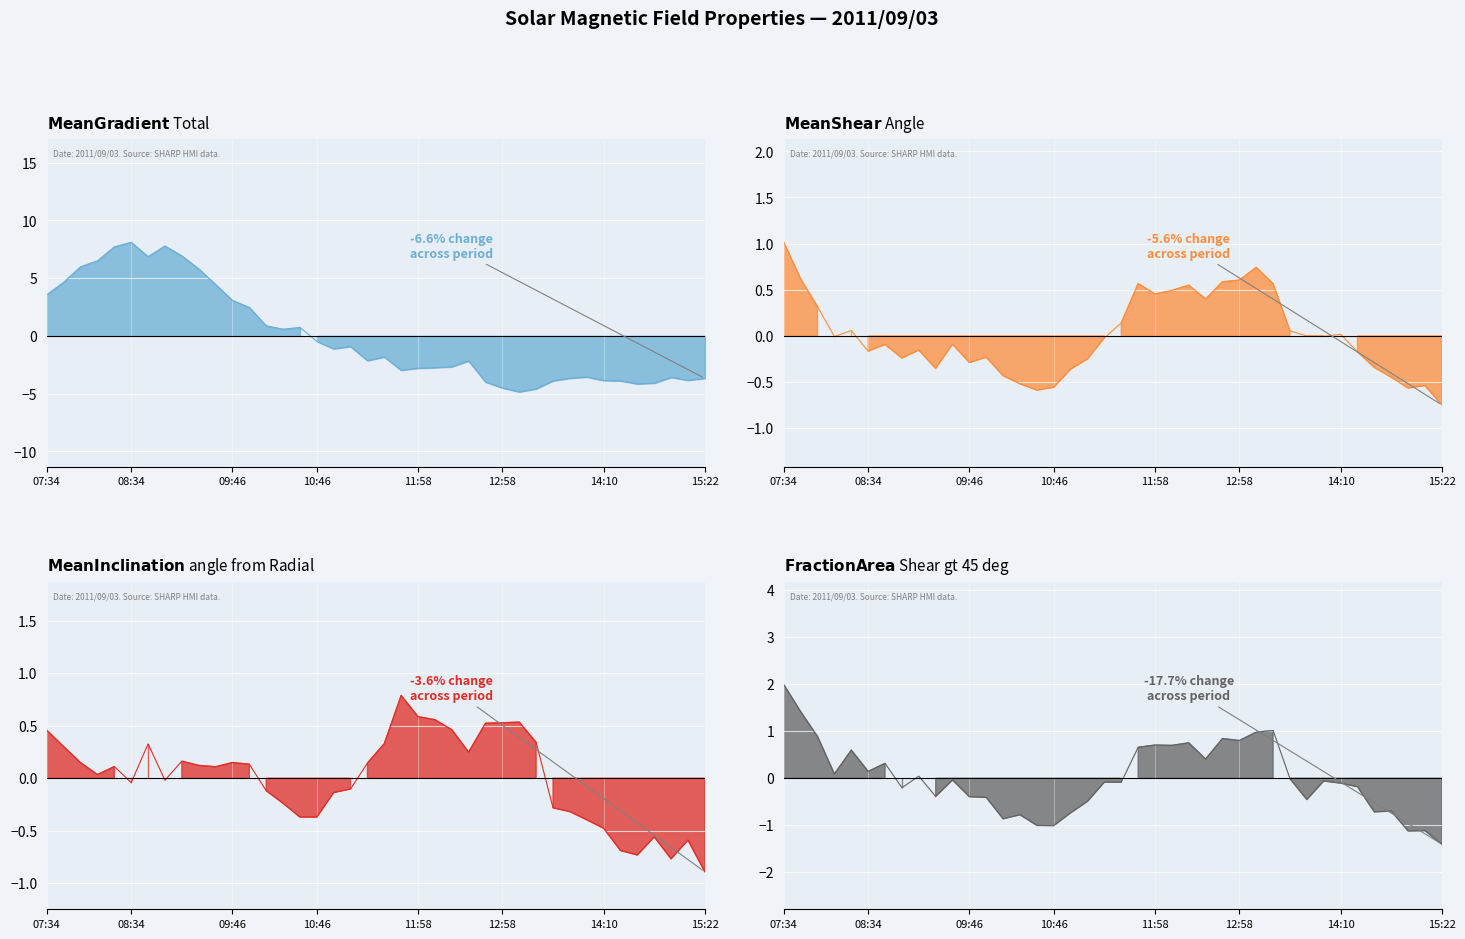

List the series in order of their peak value, highest first.

Mean Gradient Total line, Fraction Area Shear gt 45 deg line, Mean Shear Angle line, Mean Inclination angle from Radial line